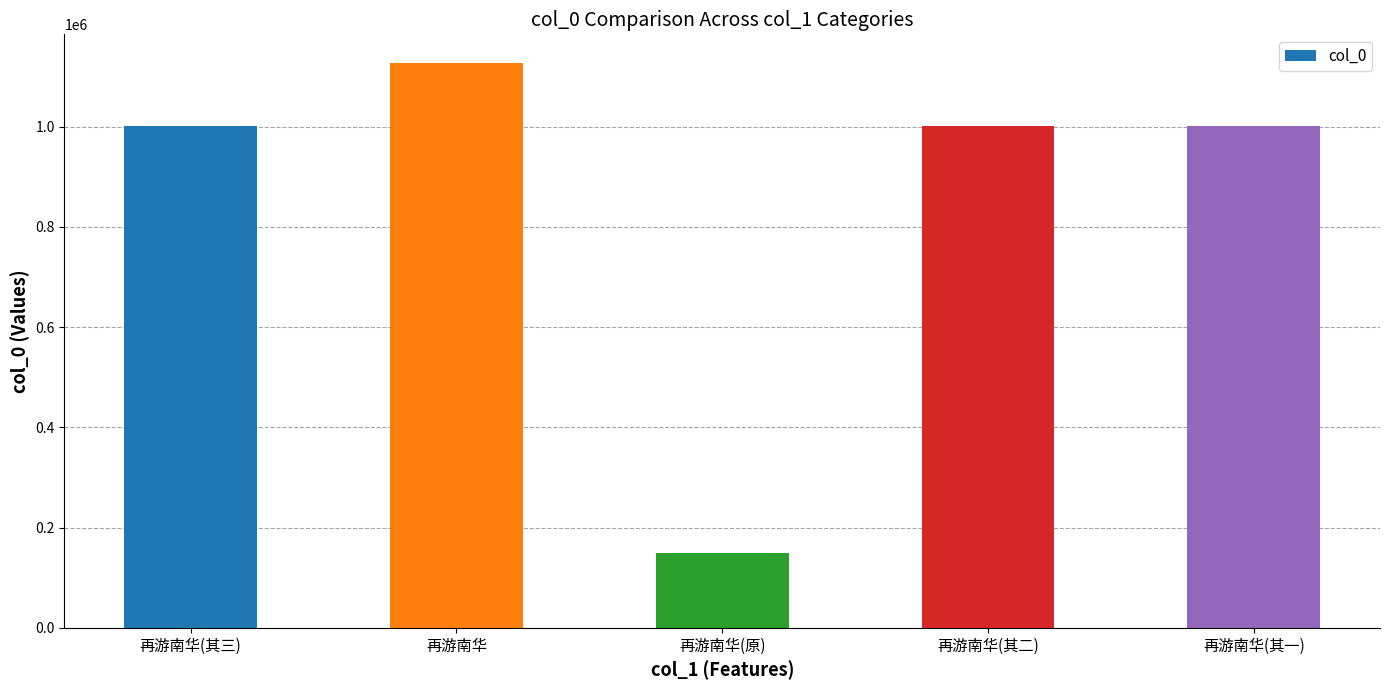

How many data points does each series have?

5